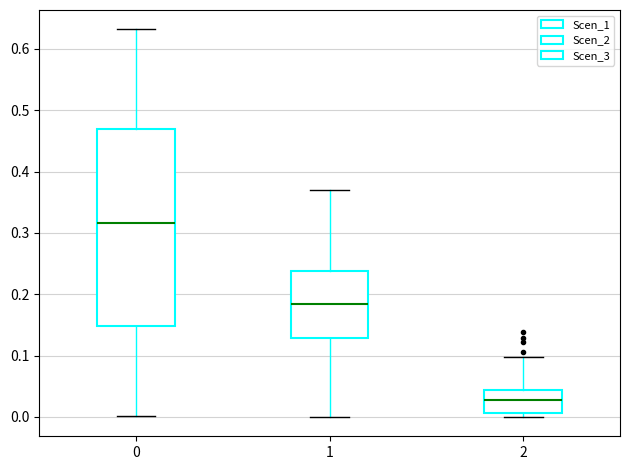

Where is the lower edge of the box at x = 0 on the y-axis? The values are not printed on the chart, so give them approximately, as read against the axis.

0.15